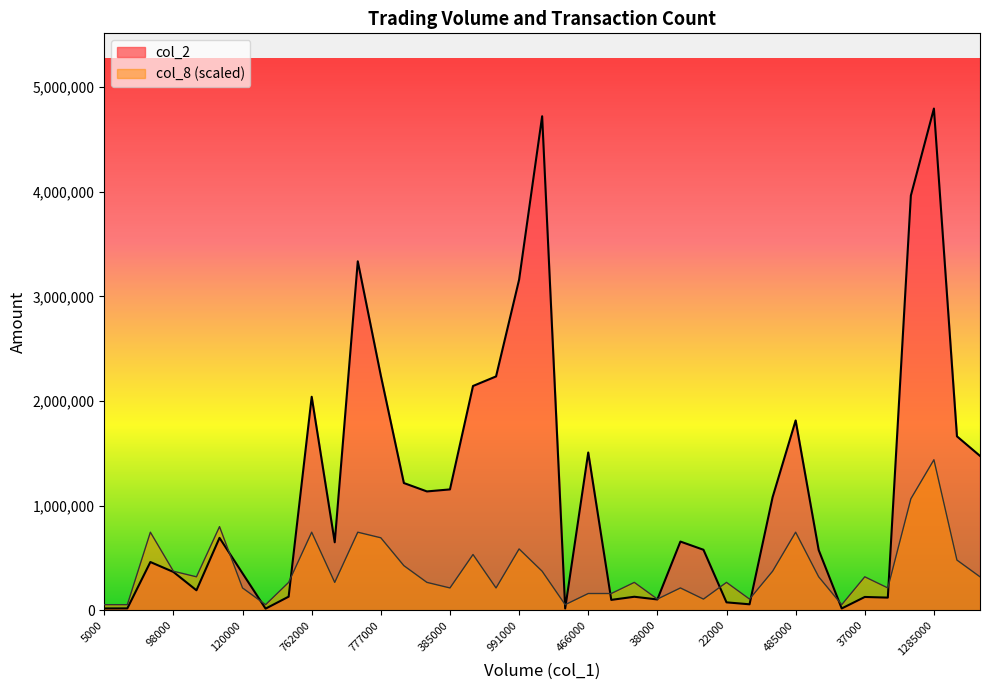

How many values in the col_2 series exceed 649640?

19